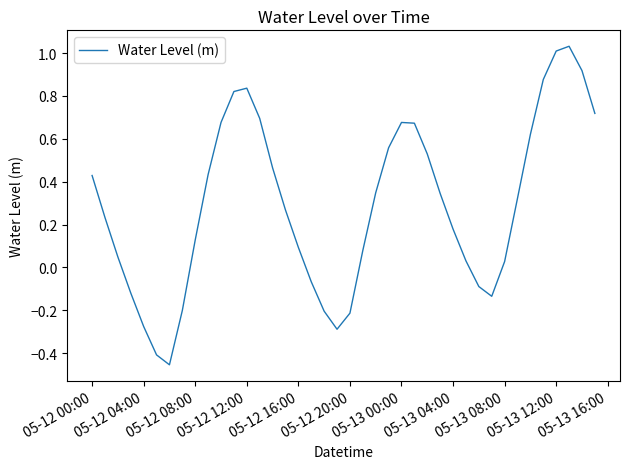

What is the difference between the maximum and minimum values?

1.5